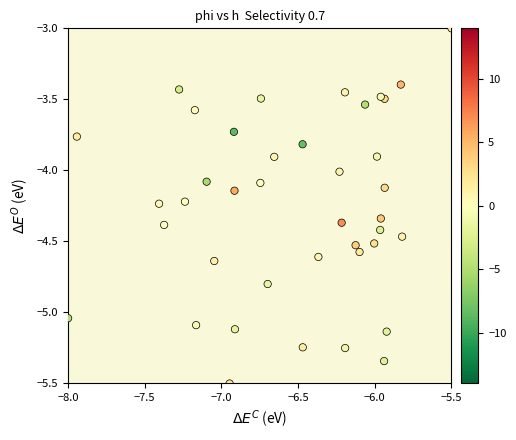

What is the range of Y values (max minus min)?

2.5